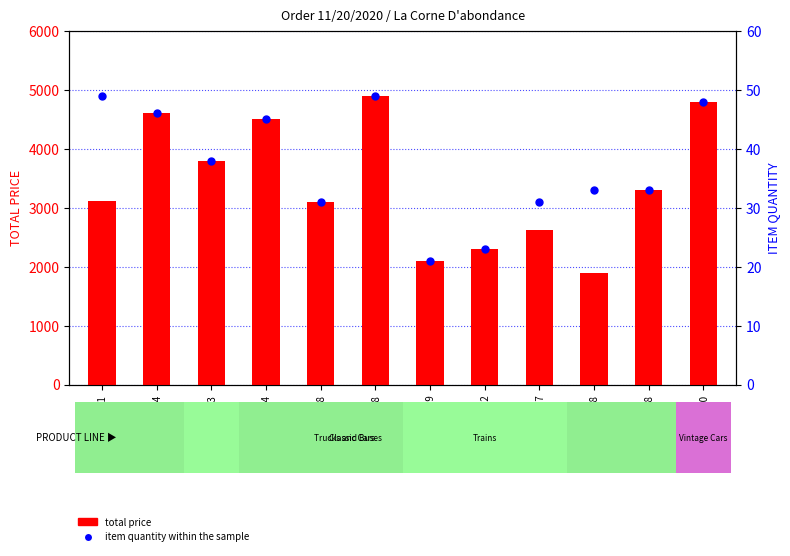

Which series has the largest total across all categories?

total price